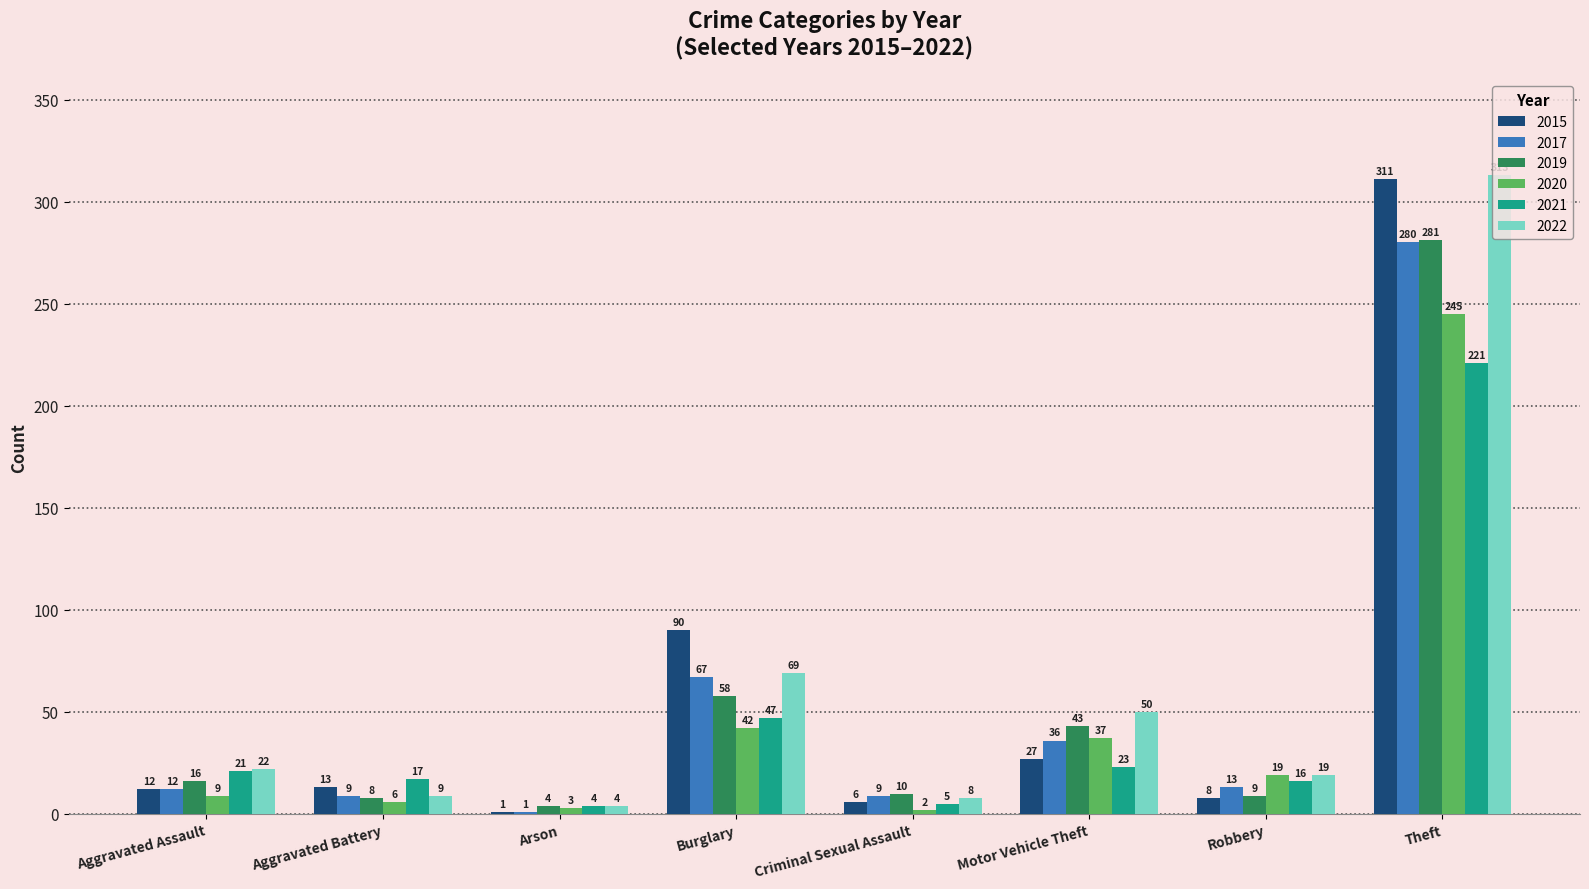

Which category has the highest value in the 2017 series?

Theft